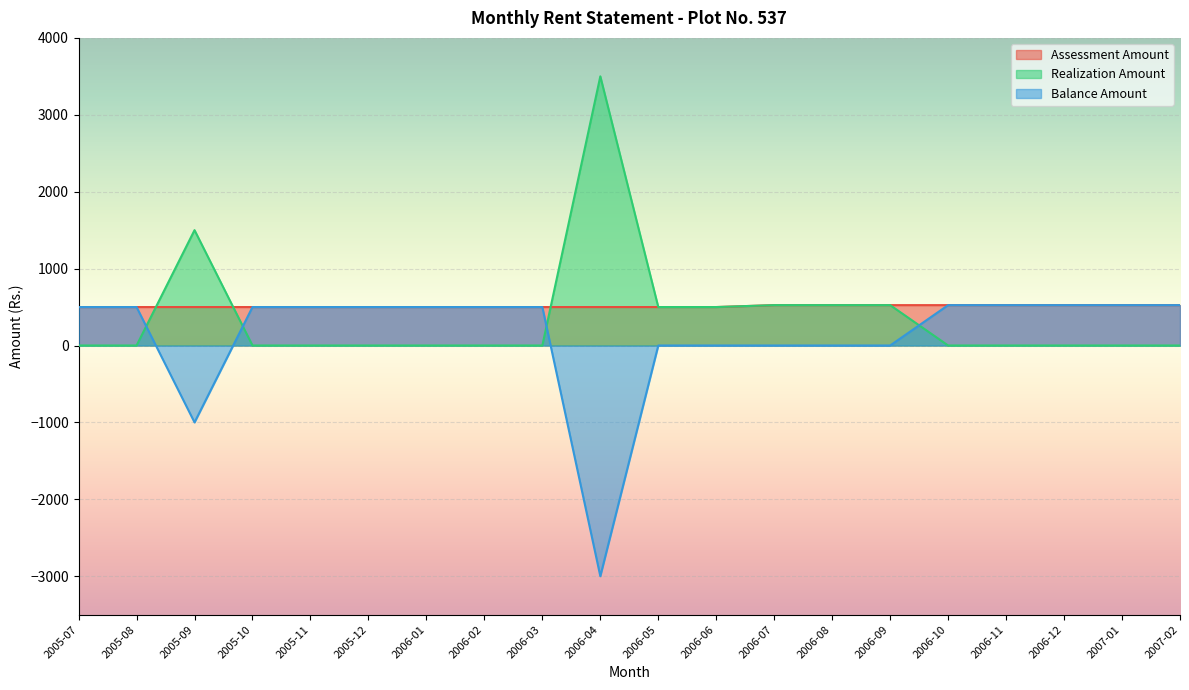

Reading left to right, list all the values displayed in this chart.

Assessment Amount: 500	500	500	500	500	500	500	500	500	500	500	500	525	525	525	525	525	525	525	525
Realization Amount: 0	0	1500	0	0	0	0	0	0	3500	500	500	525	525	525	0	0	0	0	0
Balance Amount: 500	500	-1000	500	500	500	500	500	500	-3000	0	0	0	0	0	525	525	525	525	525